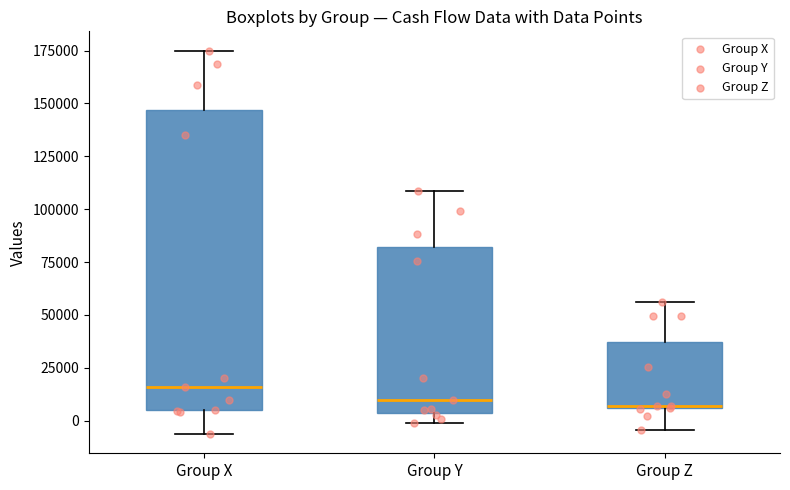

Which box is the tallest, from its lower edge to its upper edge?

Group X